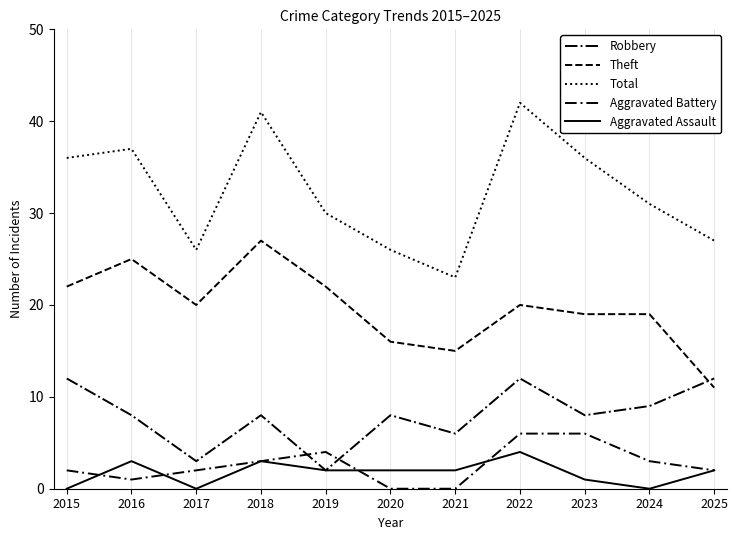

Does the chart display data point markers on the line(s)?

No